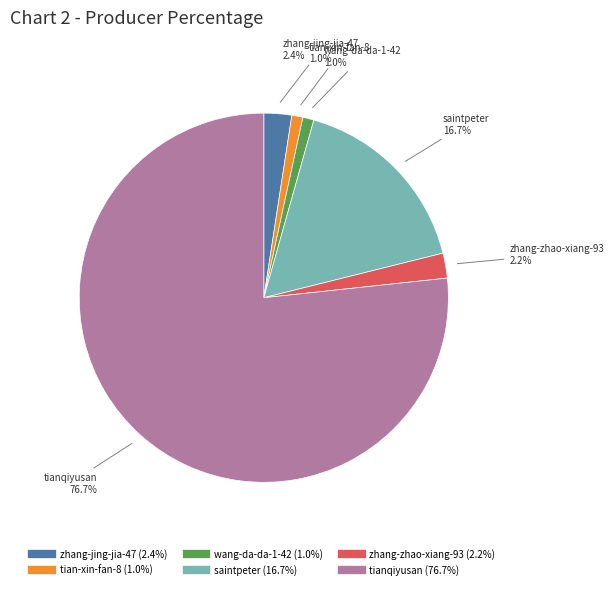

What is the ratio of the value at tian-xin-fan-8 to the value at zhang-jing-jia-47?

0.4